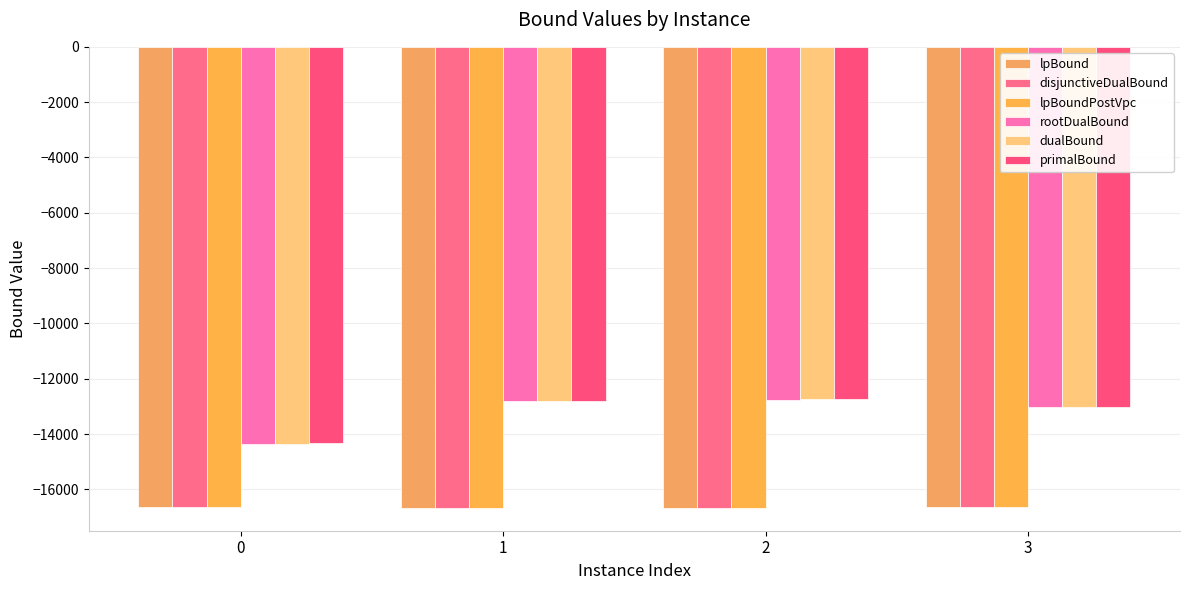

How many data points in lpBound are less than -16651?

3